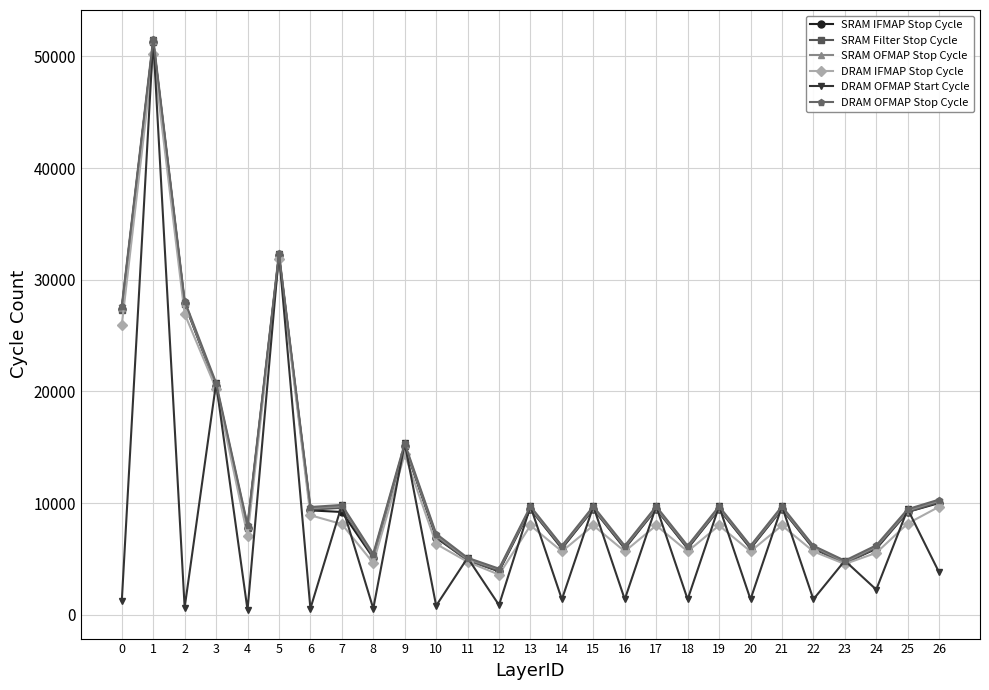

The SRAM Filter Stop Cycle series shows 7674 at 23. True or false?

False